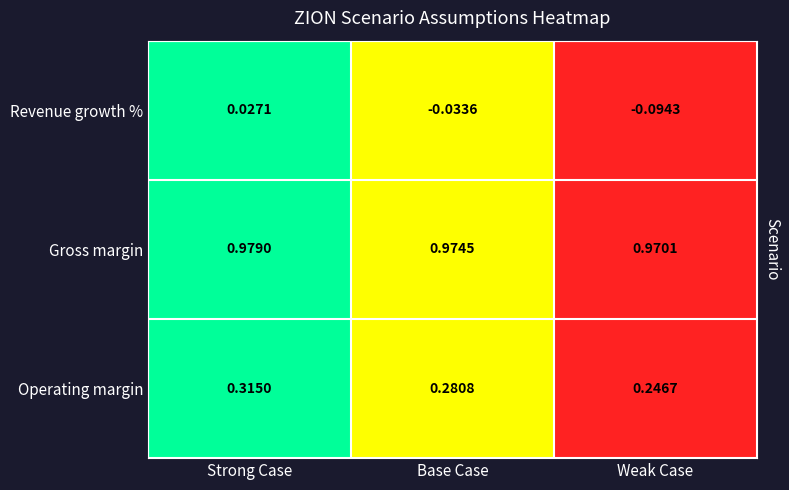

Which series changed the most between Base Case and Weak Case?

Revenue growth %